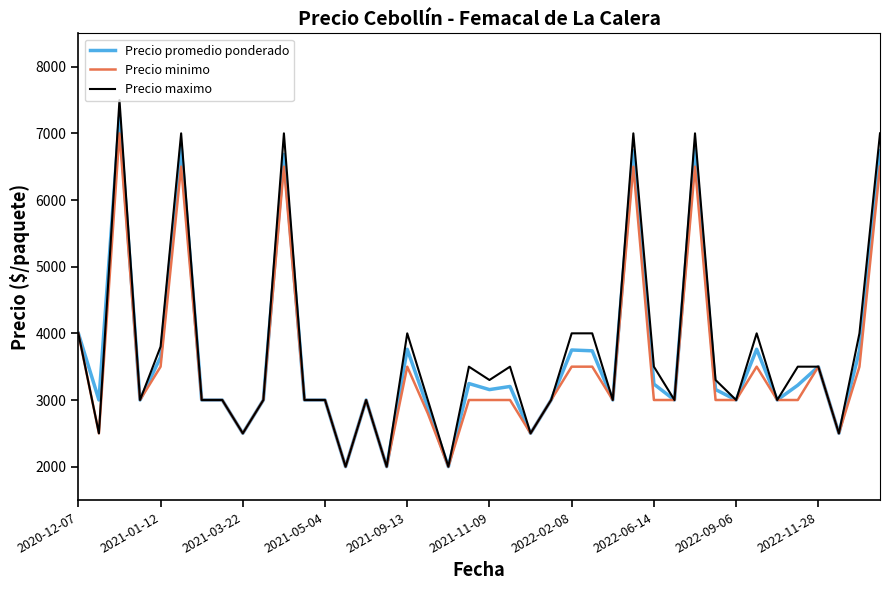

List the series in order of their overall mean, highest first.

Precio maximo, Precio promedio ponderado, Precio minimo